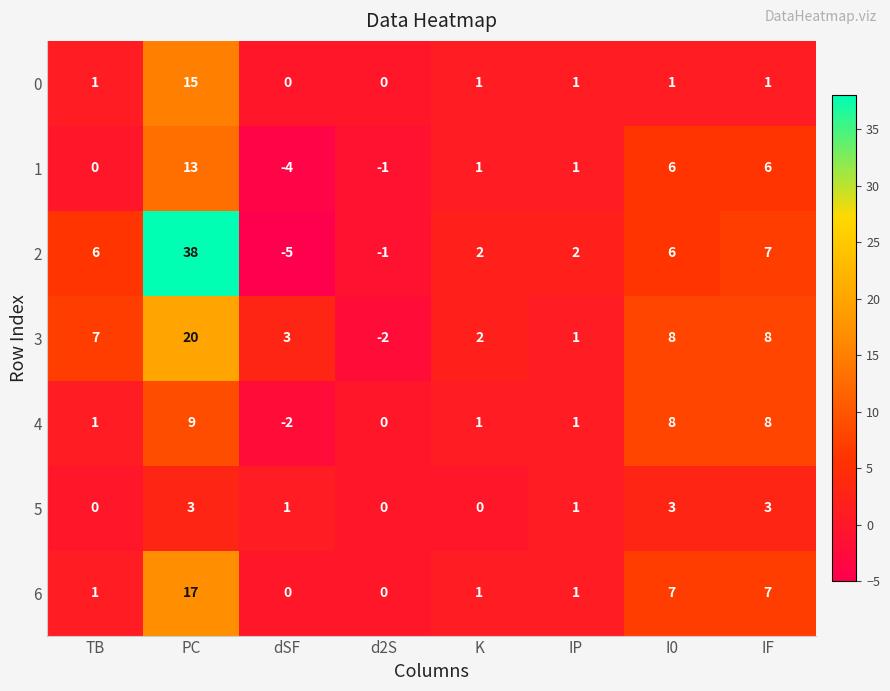

At how many categories does at least one series exceed 17?

1